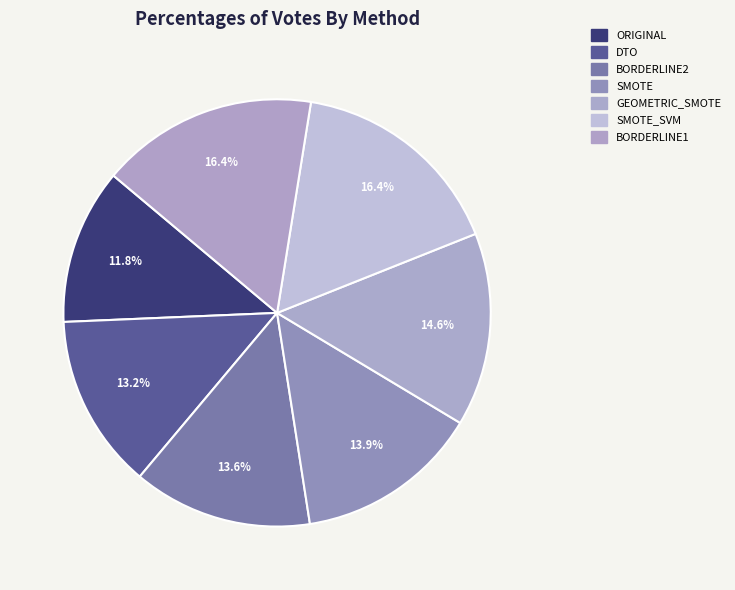

How many slices are in this pie chart?

7